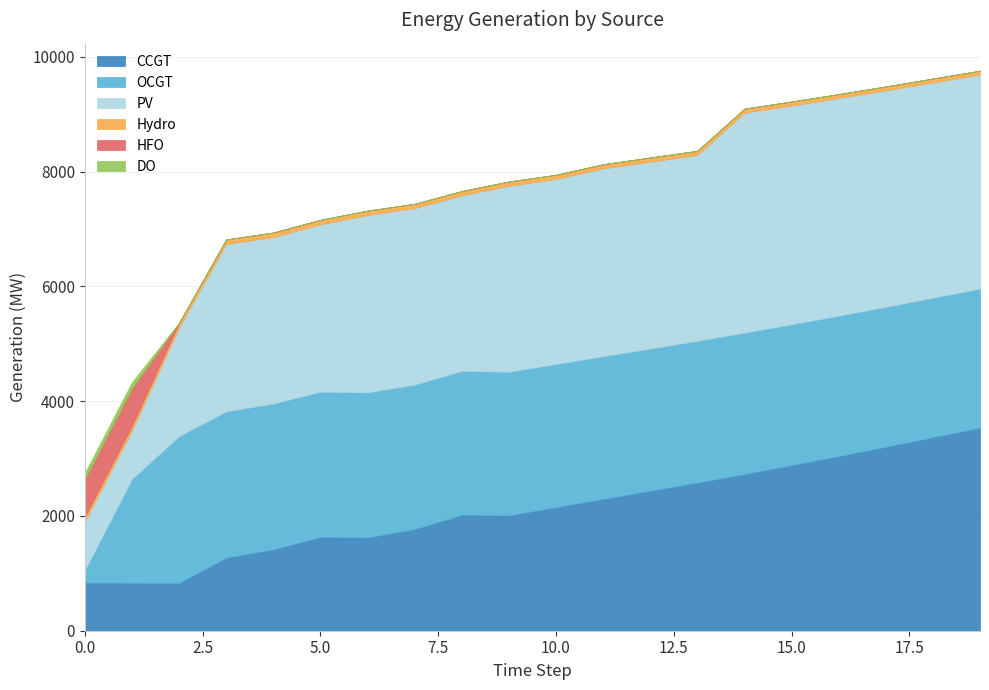

What is the maximum value shown in the chart?

3832